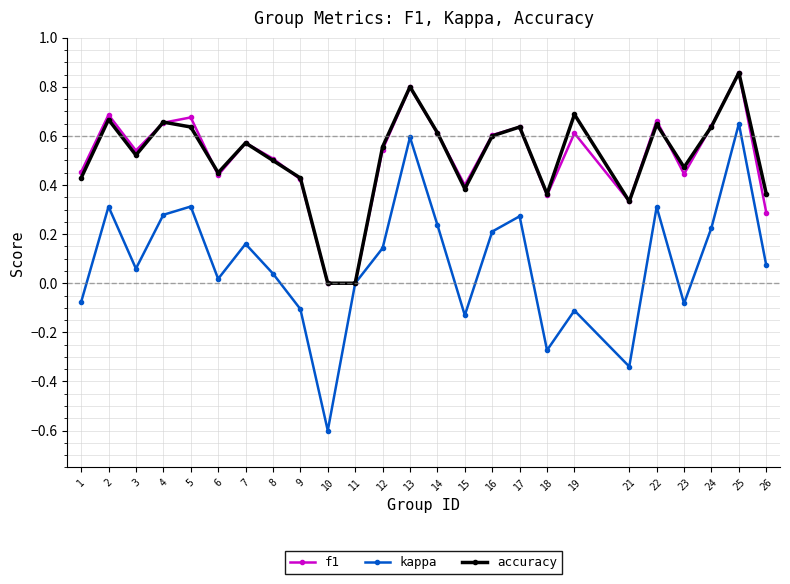

What is the smallest value displayed?

-0.6